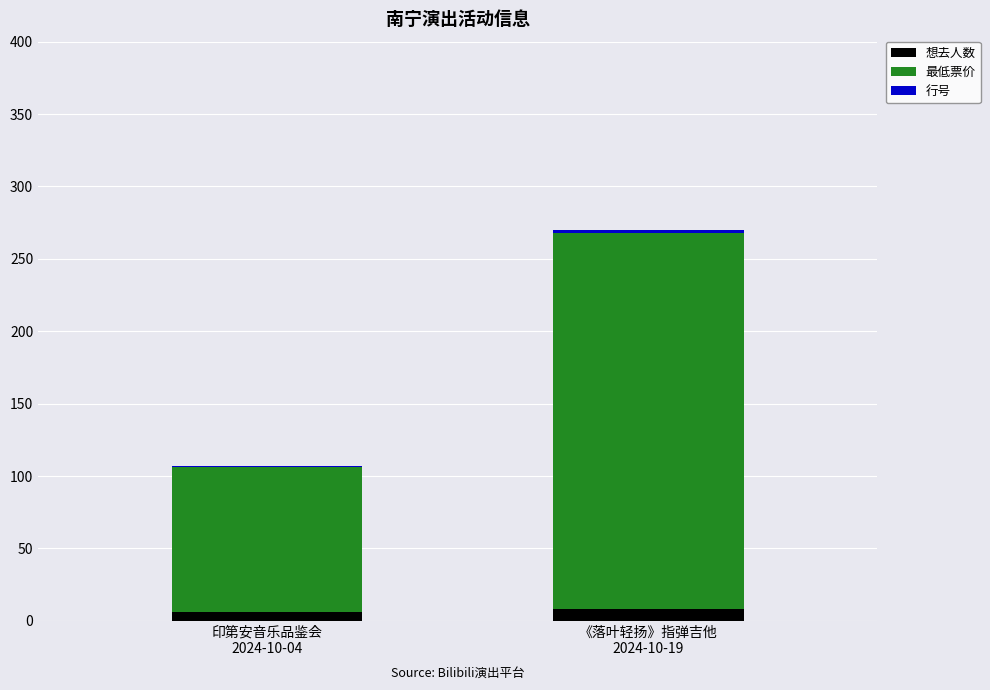

Where is 想去人数 nearest to the value 7?

印第安音乐品鉴会
2024-10-04